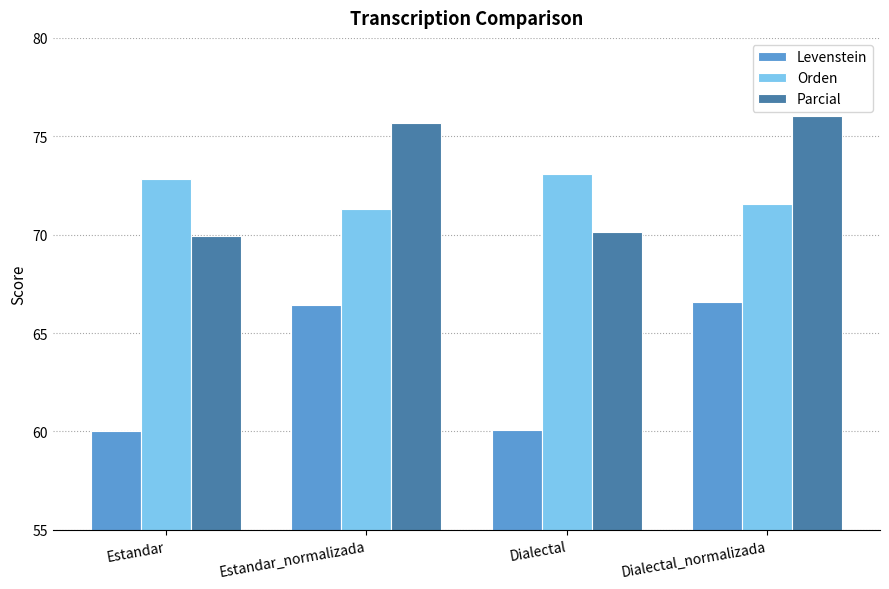

Which series has the largest total across all categories?

Parcial